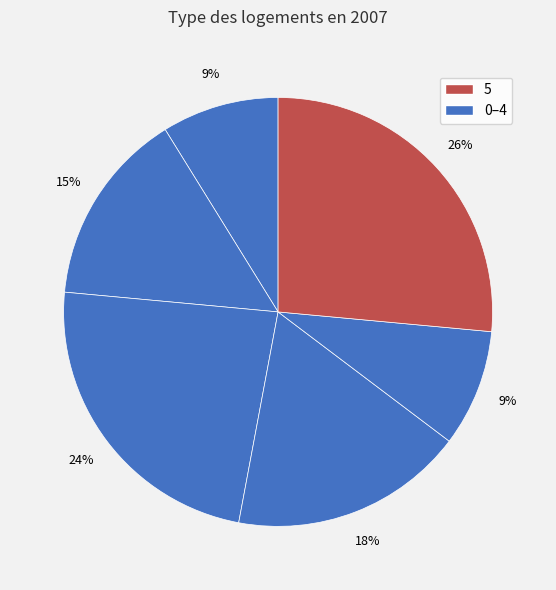

Count the number of slices in the pie.

6